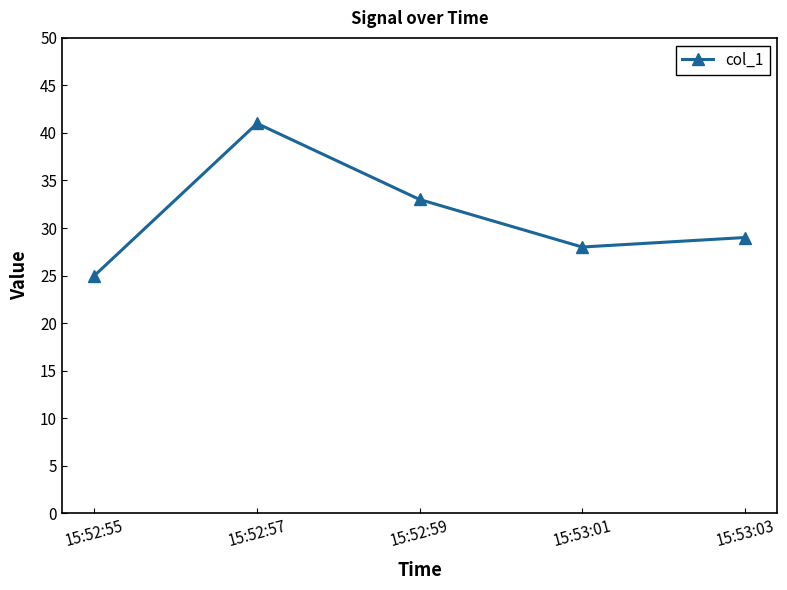

What position from the left is 15:52:59?

3